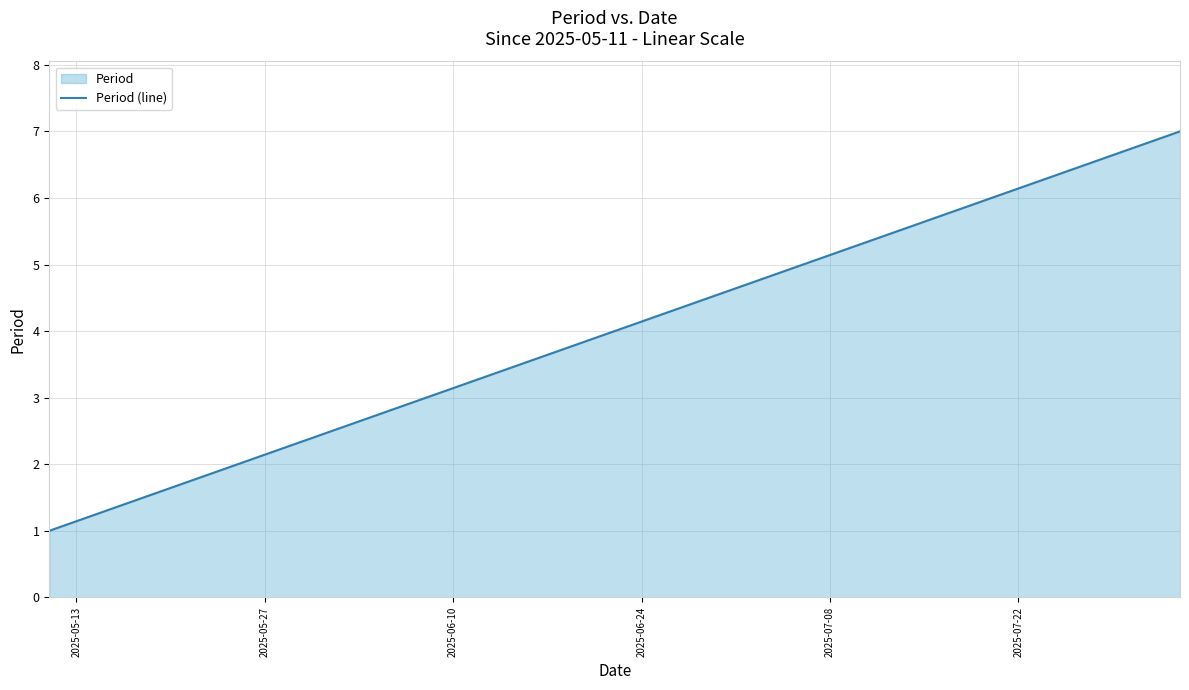

True or false: the data has more than 1 interior local peaks.

False